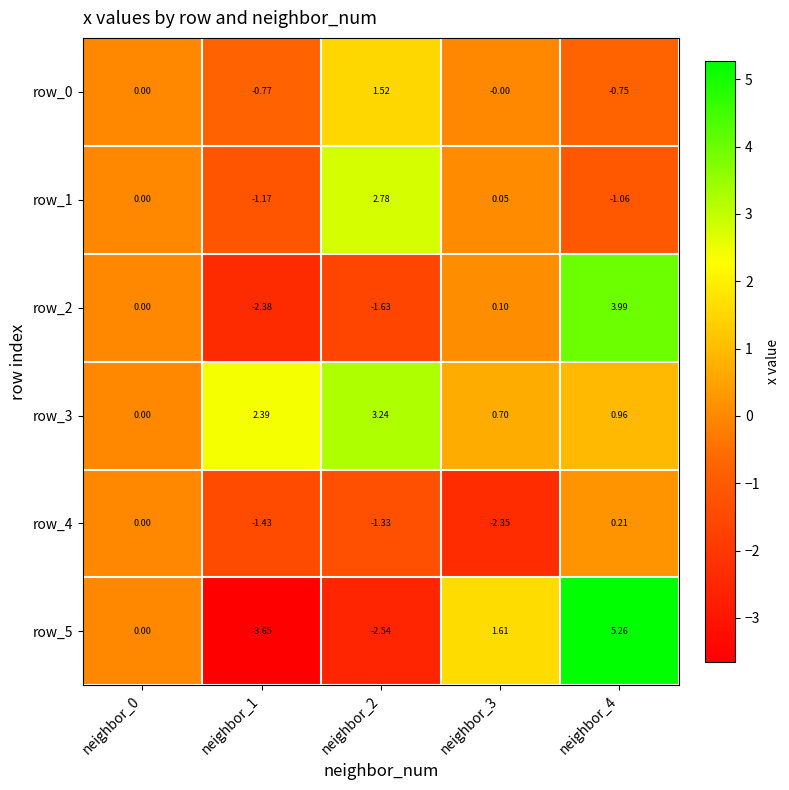

Count the number of data series in this chart.

6